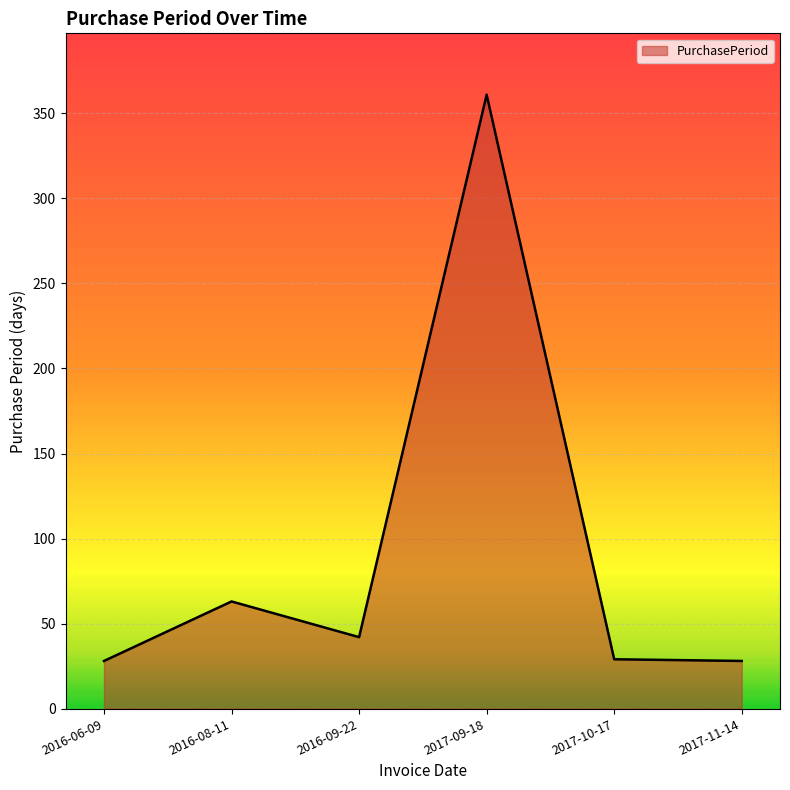

True or false: the data has more than 1 interior local peaks.

True